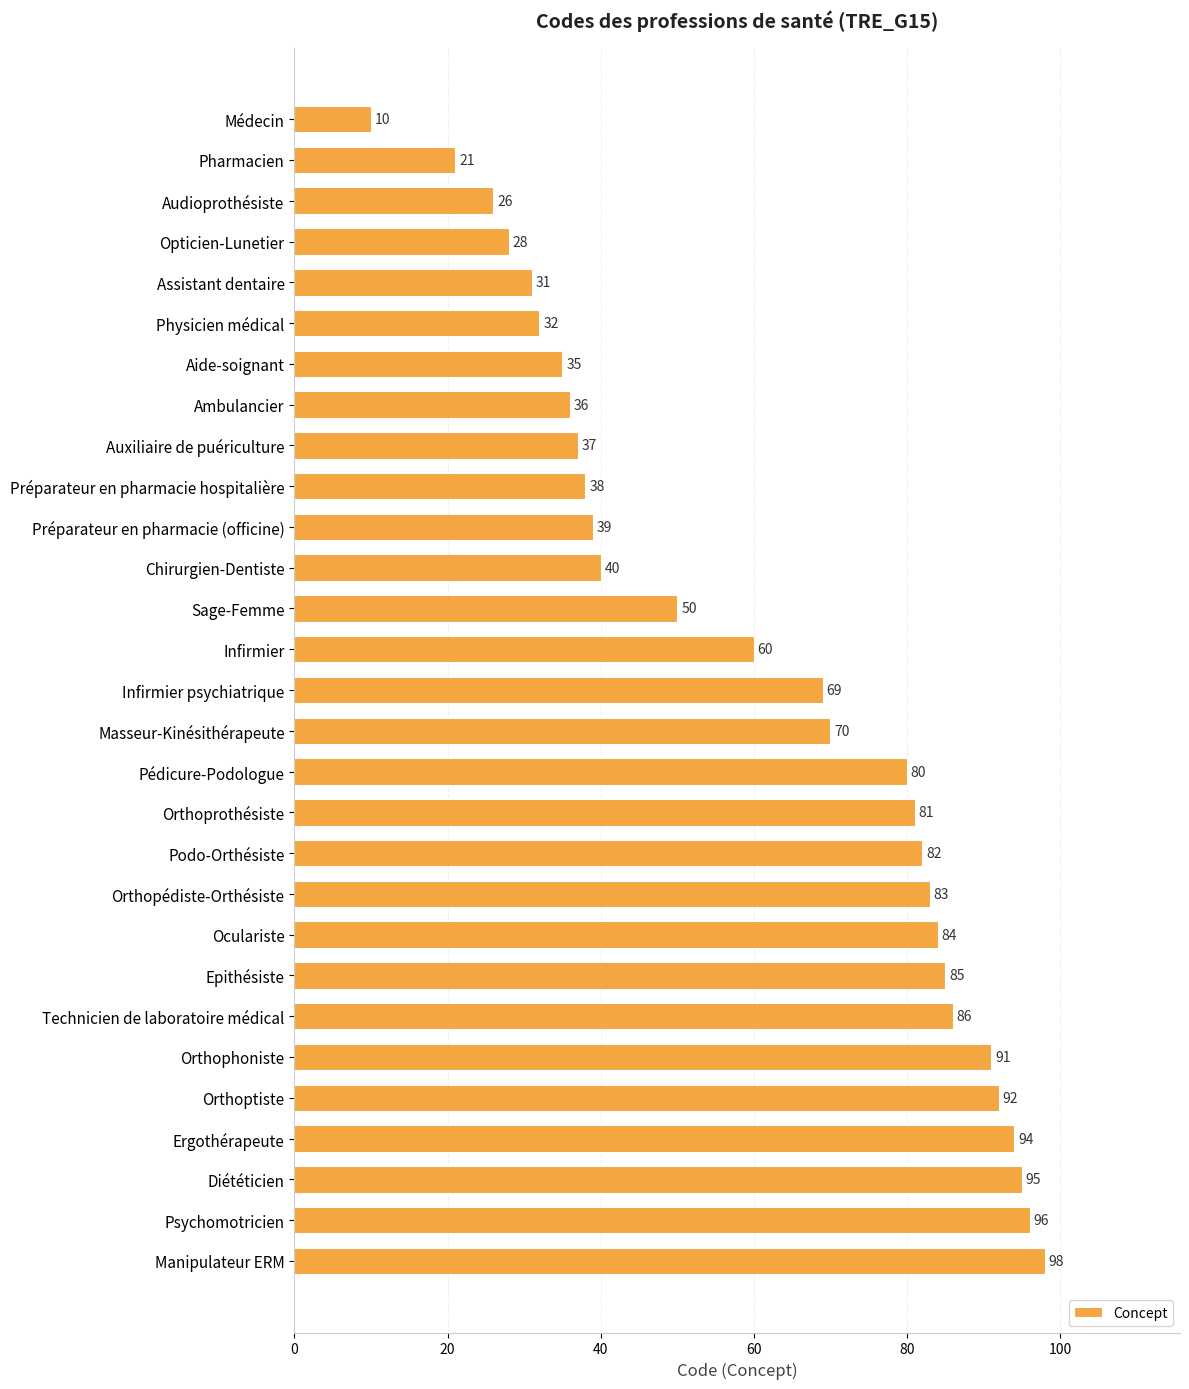

Reading top to bottom, what are all the values shown in this chart?

Médecin=10	Pharmacien=21	Audioprothésiste=26	Opticien-Lunetier=28	Assistant dentaire=31	Physicien médical=32	Aide-soignant=35	Ambulancier=36	Auxiliaire de puériculture=37	Préparateur en pharmacie hospitalière=38	Préparateur en pharmacie (officine)=39	Chirurgien-Dentiste=40	Sage-Femme=50	Infirmier=60	Infirmier psychiatrique=69	Masseur-Kinésithérapeute=70	Pédicure-Podologue=80	Orthoprothésiste=81	Podo-Orthésiste=82	Orthopédiste-Orthésiste=83	Oculariste=84	Epithésiste=85	Technicien de laboratoire médical=86	Orthophoniste=91	Orthoptiste=92	Ergothérapeute=94	Diététicien=95	Psychomotricien=96	Manipulateur ERM=98